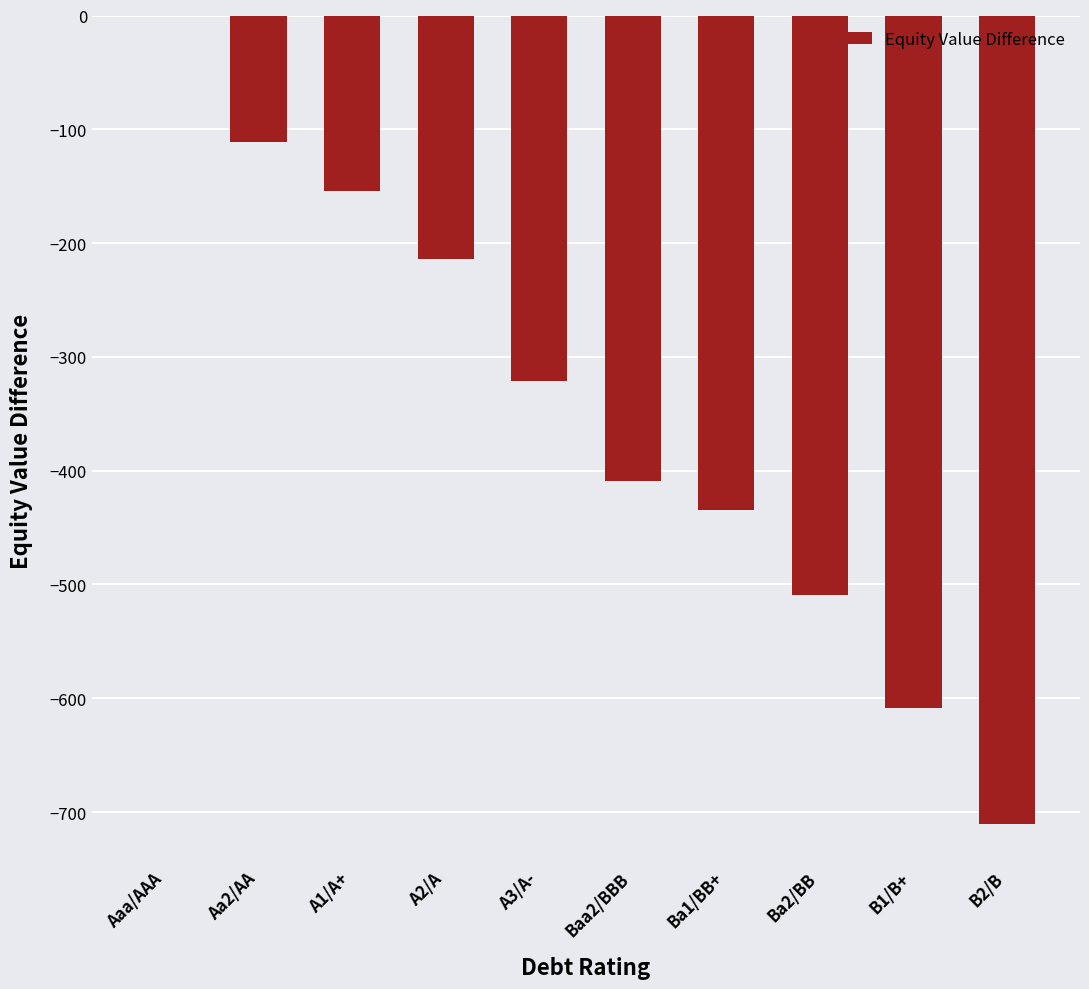

The value at B1/B+ is -608.7. True or false?

True